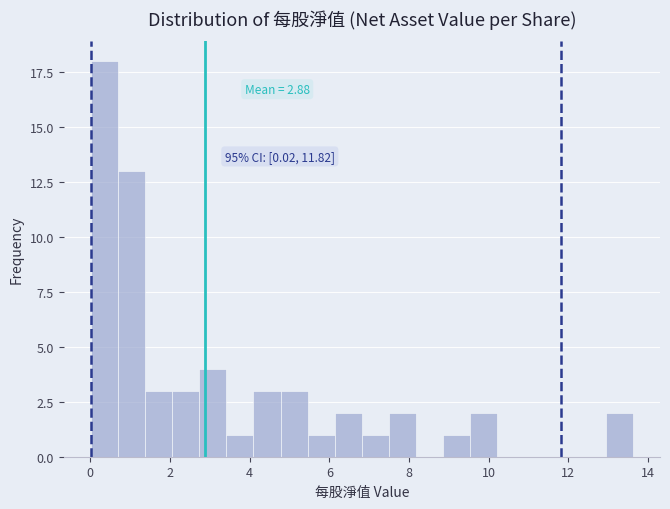

Read against the x-axis, roughly where is the centre of the tallest bar?

0.4